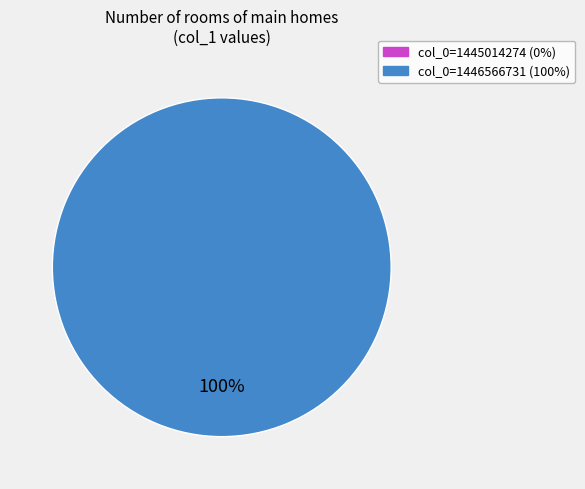

Is there a majority slice in this chart?

Yes